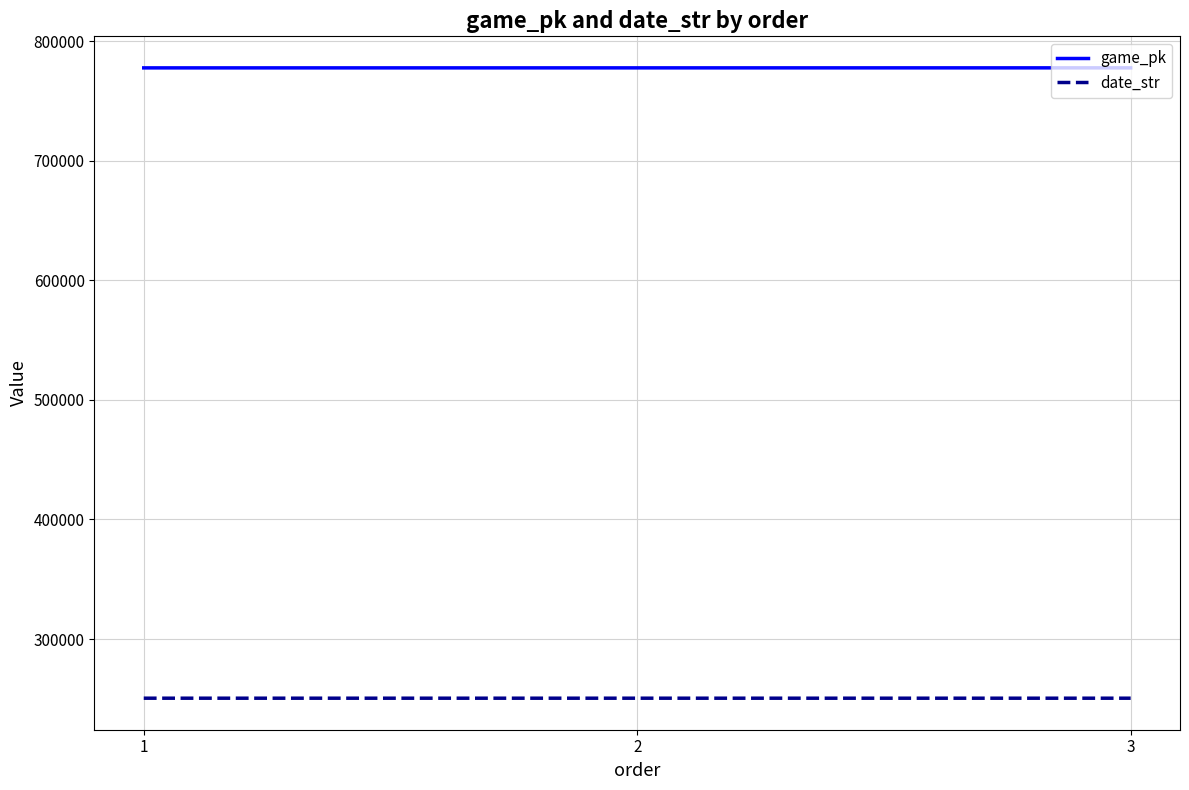

What is the maximum value shown in the chart?

777748